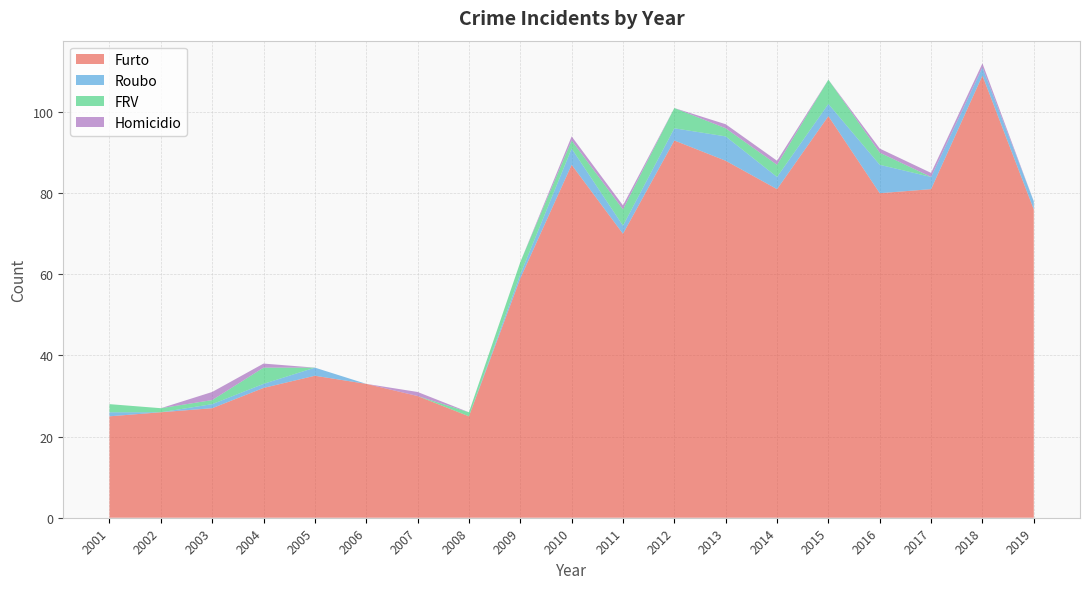

Reading left to right, what are all the values shown in this chart?

Furto: 2001=25	2002=26	2003=27	2004=32	2005=35	2006=33	2007=30	2008=25	2009=59	2010=87	2011=70	2012=93	2013=88	2014=81	2015=99	2016=80	2017=81	2018=109	2019=76
Roubo: 2001=1	2002=0	2003=1	2004=1	2005=2	2006=0	2007=0	2008=0	2009=1	2010=4	2011=2	2012=3	2013=6	2014=3	2015=3	2016=7	2017=3	2018=2	2019=2
FRV: 2001=2	2002=1	2003=1	2004=4	2005=0	2006=0	2007=0	2008=1	2009=3	2010=2	2011=4	2012=5	2013=2	2014=3	2015=6	2016=3	2017=0	2018=0	2019=0
Homicidio: 2001=0	2002=0	2003=2	2004=1	2005=0	2006=0	2007=1	2008=0	2009=0	2010=1	2011=1	2012=0	2013=1	2014=1	2015=0	2016=1	2017=1	2018=1	2019=0